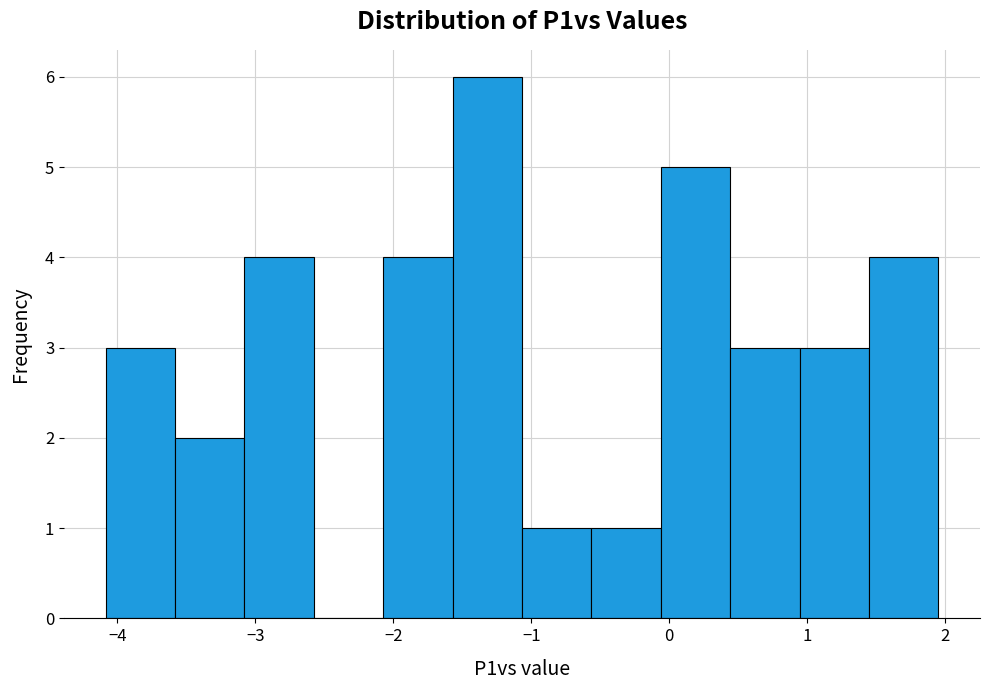

Reading left to right, list every bar in this chart as the range it spans on the x-axis followed by its height. Neither the bar edges nor the heights are printed on the chart, so give them approximately, as read against the axes.

-4.1 to -3.6: 3
-3.6 to -3.1: 2
-3.1 to -2.6: 4
-2.6 to -2.1: 0
-2.1 to -1.6: 4
-1.6 to -1.1: 6
-1.1 to -0.6: 1
-0.6 to -0.1: 1
-0.1 to 0.4: 5
0.4 to 0.9: 3
0.9 to 1.4: 3
1.4 to 2.0: 4